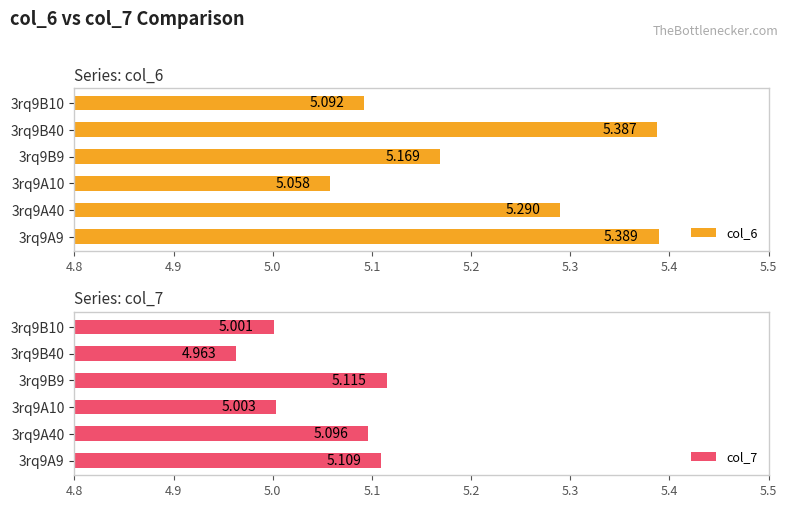

What is the difference between the highest and lowest values at 3rq9B9?

0.1